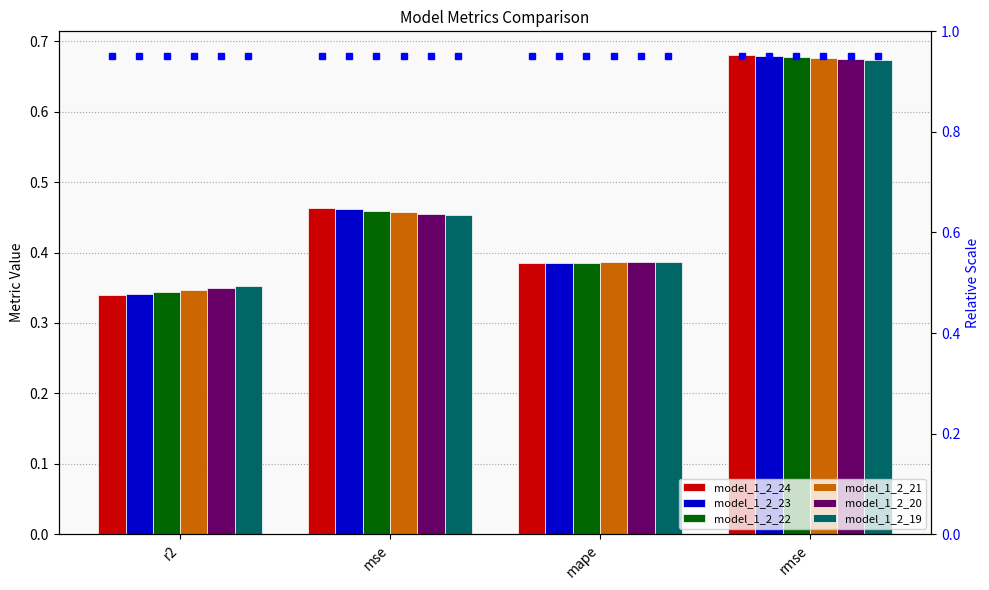

List the series in order of their peak value, highest first.

model_1_2_24, model_1_2_23, model_1_2_22, model_1_2_21, model_1_2_20, model_1_2_19